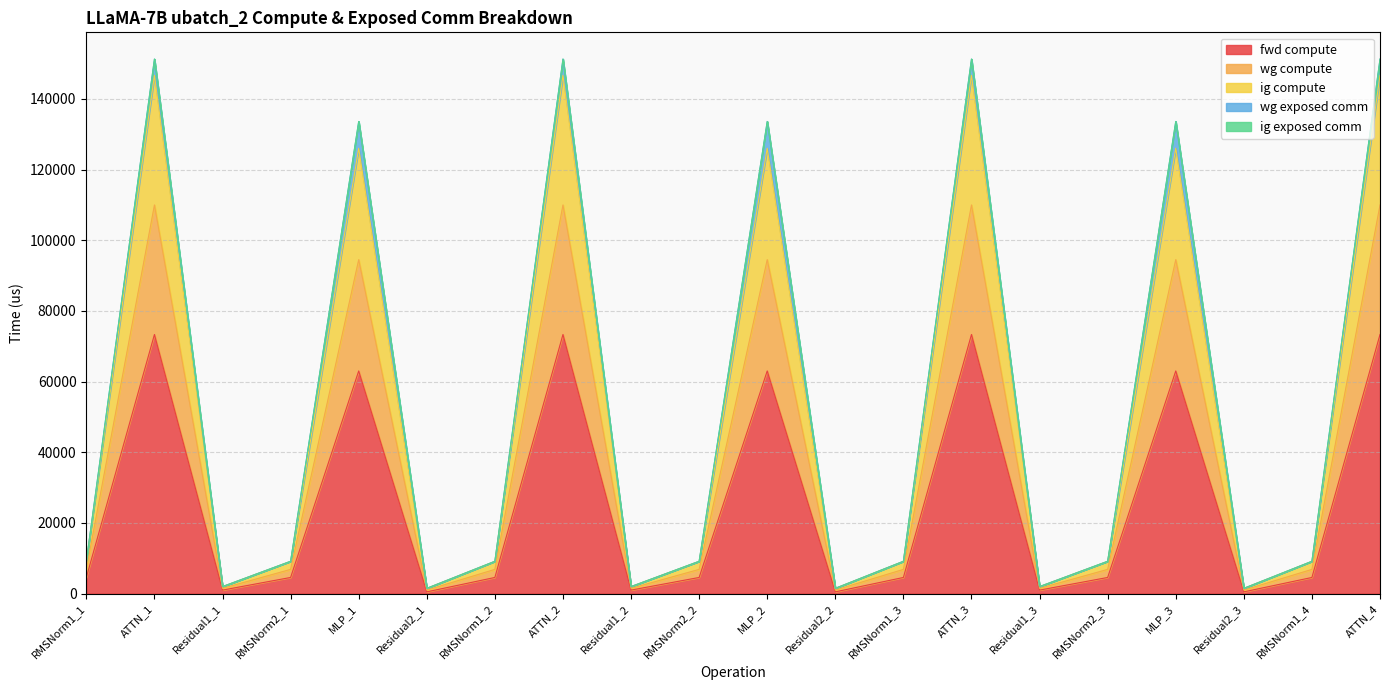

What is the label of the 9th point from the right?

Residual2_2